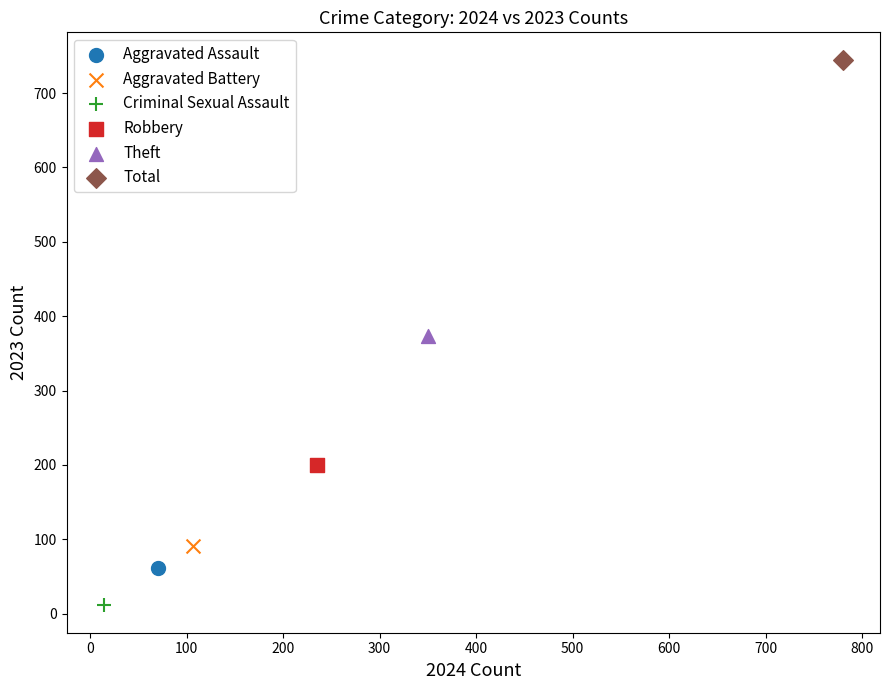

Which series reaches the maximum Y coordinate?

Total